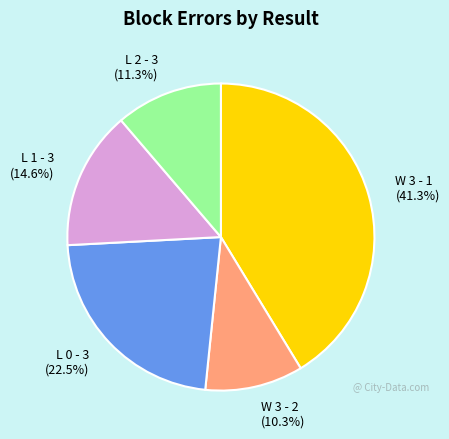

To the nearest percent, what percentage of the pie is L 2 - 3?

11%